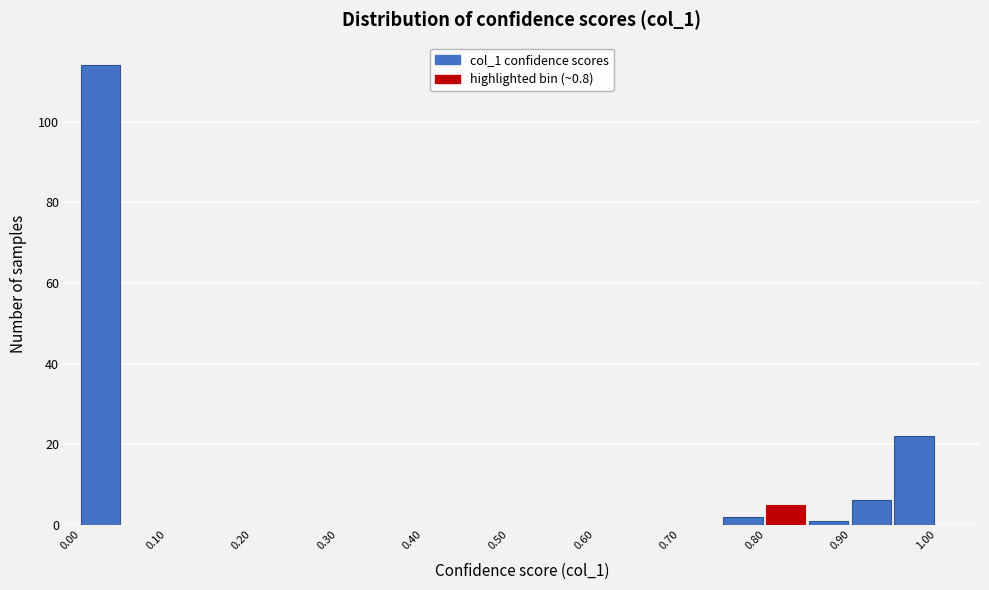

Reading left to right, transcribe this chart: for each bar, give the range it covers on the x-axis and its height. The values are not printed on the chart, so give them approximately, as read against the axis.

0.00 to 0.05: 114
0.05 to 0.10: 0
0.10 to 0.15: 0
0.15 to 0.20: 0
0.20 to 0.25: 0
0.25 to 0.30: 0
0.30 to 0.35: 0
0.35 to 0.40: 0
0.40 to 0.45: 0
0.45 to 0.50: 0
0.50 to 0.55: 0
0.55 to 0.60: 0
0.60 to 0.65: 0
0.65 to 0.70: 0
0.70 to 0.75: 0
0.75 to 0.80: 2
0.80 to 0.85: 6
0.85 to 0.90: under 2
0.90 to 0.95: 6
0.95 to 1.00: 22